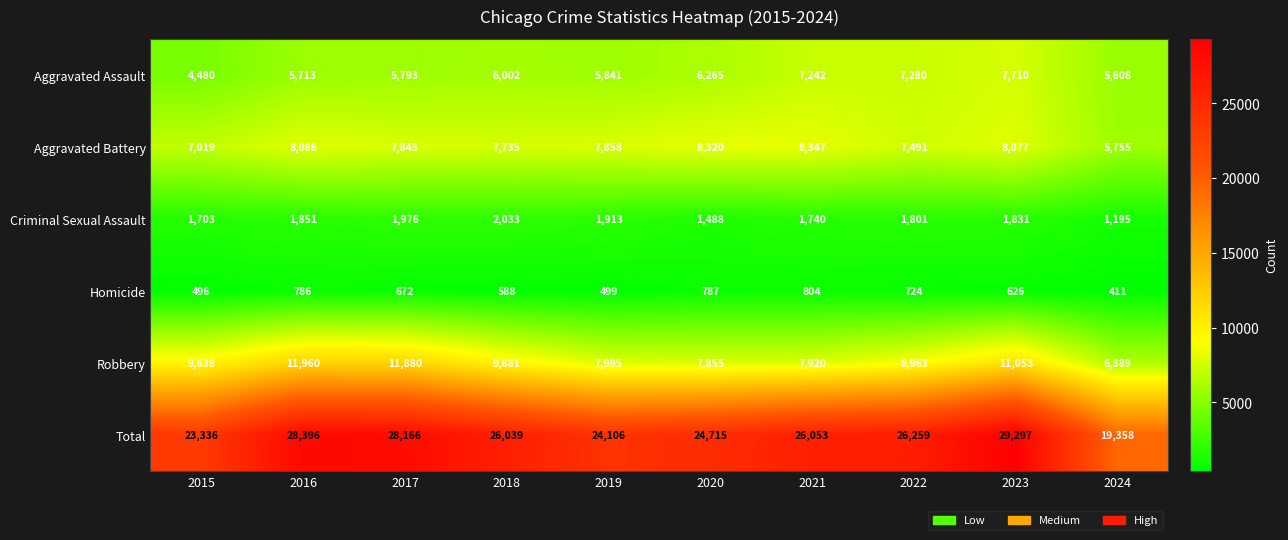

Which series has the largest range (max minus min)?

Total